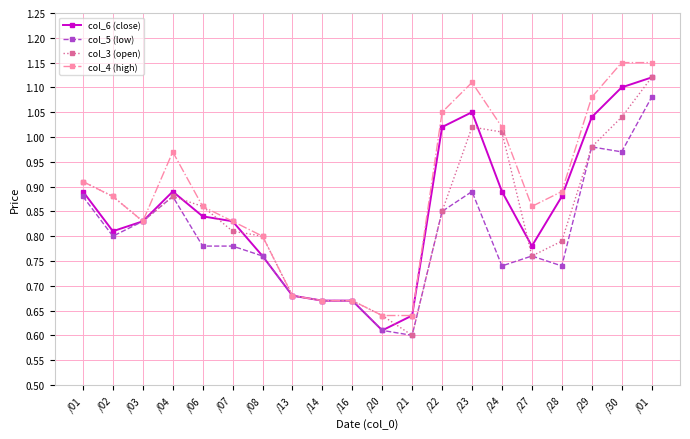

True or false: col_3 (open) and col_5 (low) intersect in this chart.

False